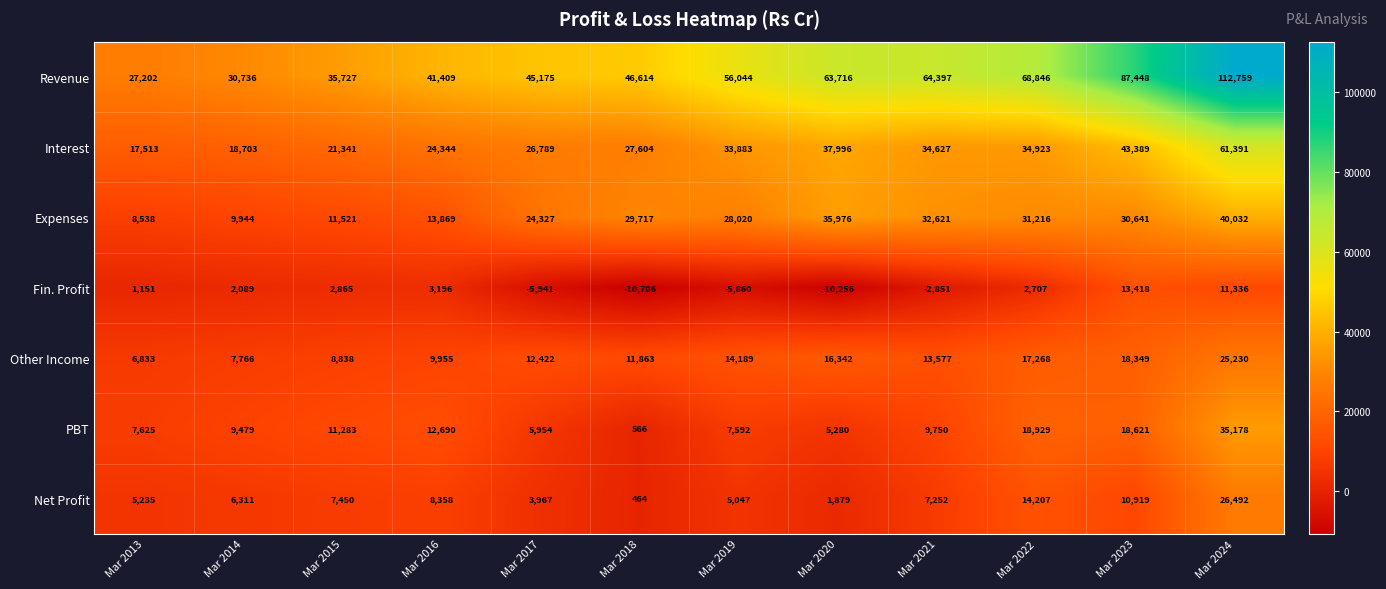

What is the total value across all series at Mar 2014?

85028